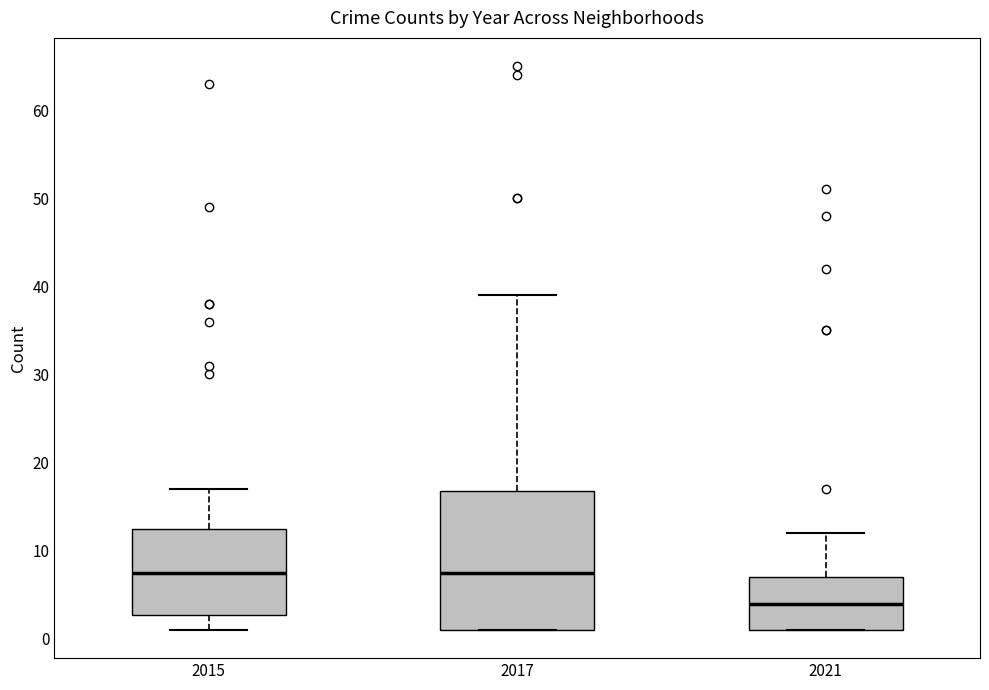

Reading left to right, read every box against the y-axis: the position of its median line, the range the box covers, and the ends of its whiskers. The values are not printed on the chart, so give them approximately, as read against the axis.

2015: median 8, box 3 to 13, whiskers 1 to 17
2017: median 8, box 1 to 17, whiskers 1 to 39
2021: median 4, box 1 to 7, whiskers 1 to 12